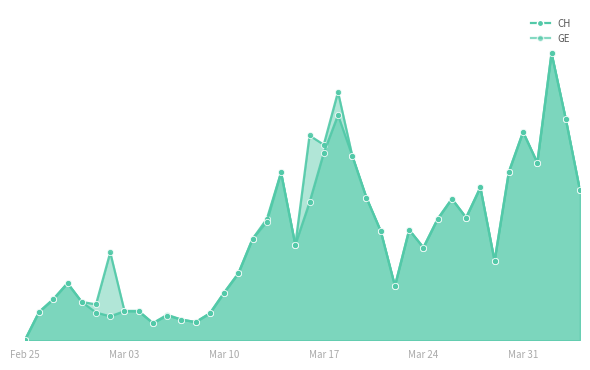

How many lines are shown in the chart?

2